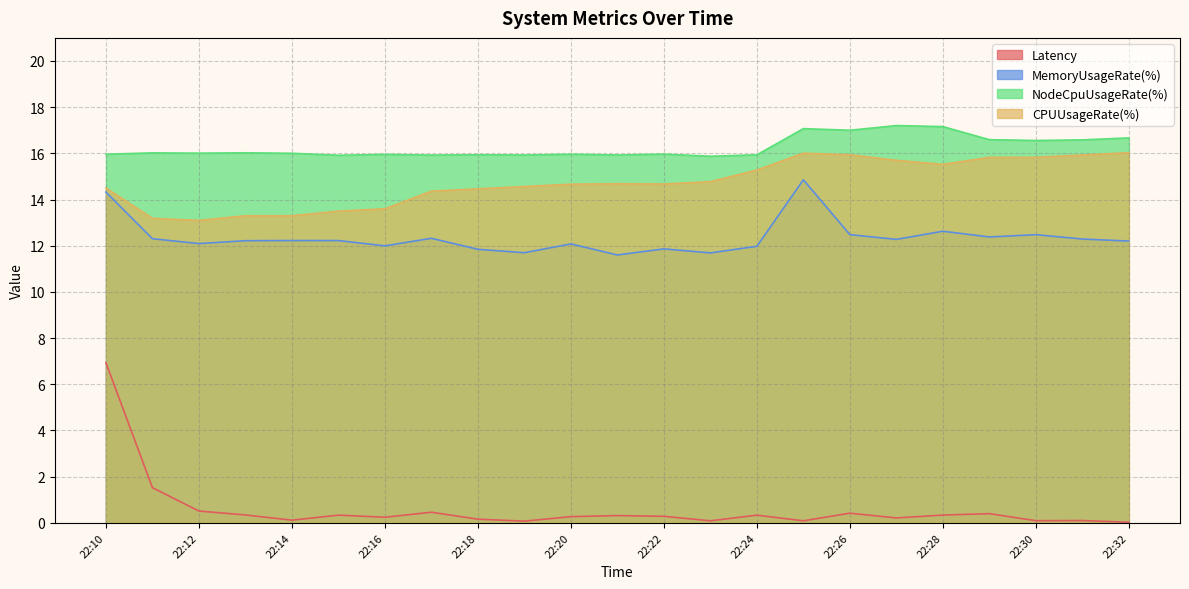

Reading left to right, transcribe all the data shown in this chart.

Latency: 6.9	1.5	0.5	0.3	0.1	0.3	0.2	0.5	0.2	0.1	0.3	0.3	0.3	0.1	0.3	0.1	0.4	0.2	0.3	0.4	0.1	0.1	0.0
MemoryUsageRate(%): 14.3	12.3	12.1	12.2	12.2	12.2	12.0	12.3	11.8	11.7	12.1	11.6	11.9	11.7	12.0	14.9	12.5	12.3	12.6	12.4	12.5	12.3	12.2
NodeCpuUsageRate(%): 16.0	16.0	16.0	16.0	16.0	15.9	16.0	15.9	15.9	15.9	16.0	15.9	16.0	15.9	15.9	17.1	17.0	17.2	17.2	16.6	16.6	16.6	16.7
CPUUsageRate(%): 14.5	13.2	13.1	13.3	13.3	13.5	13.6	14.4	14.5	14.6	14.7	14.7	14.7	14.8	15.3	16.0	15.9	15.7	15.5	15.8	15.8	15.9	16.0